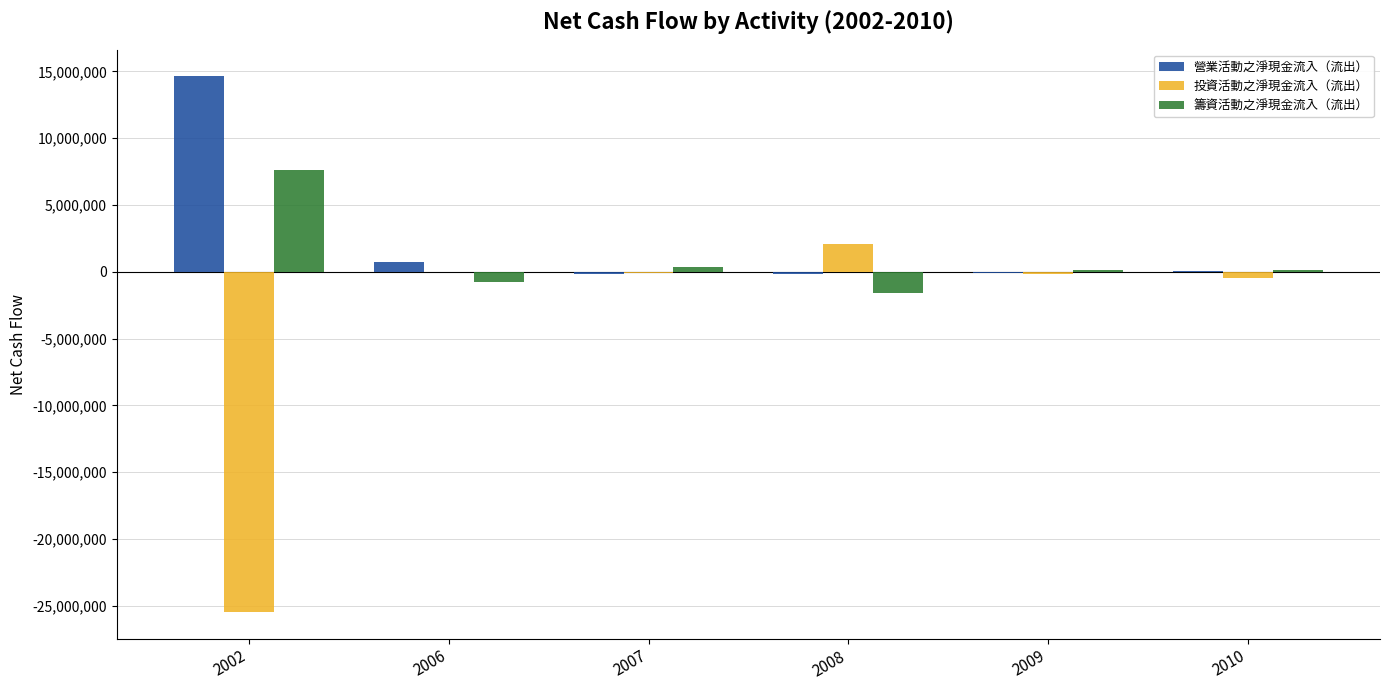

What is the sum of all 籌資活動之淨現金流入（流出） values?

5917201